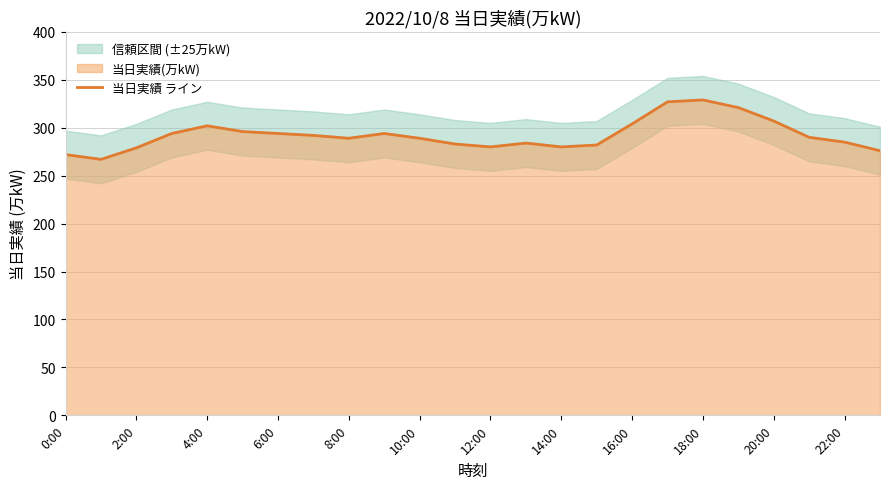

What is the smallest value displayed?

267